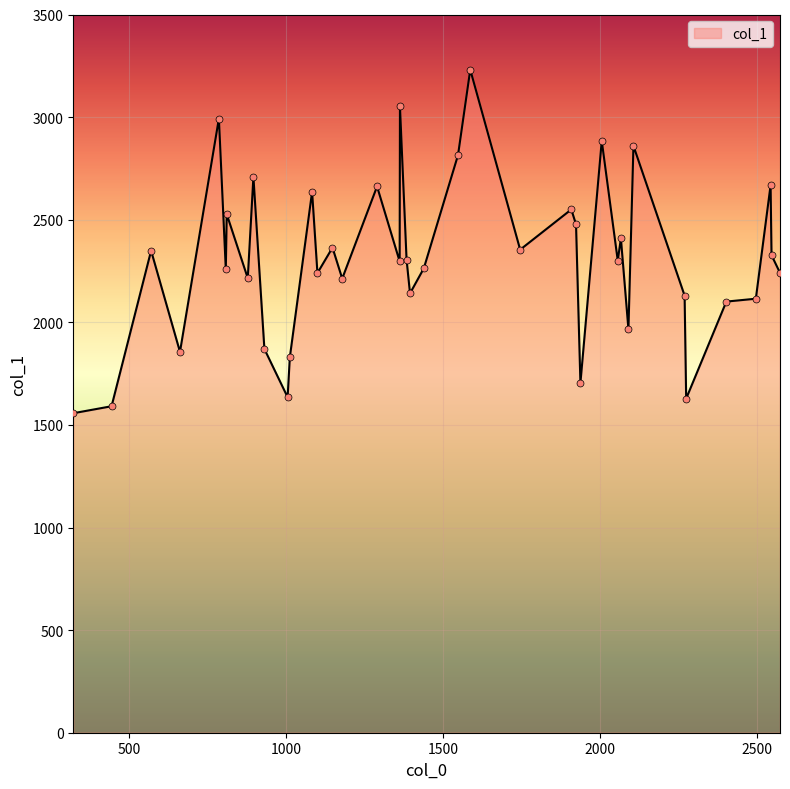

What is the difference between the maximum and minimum values?

1674